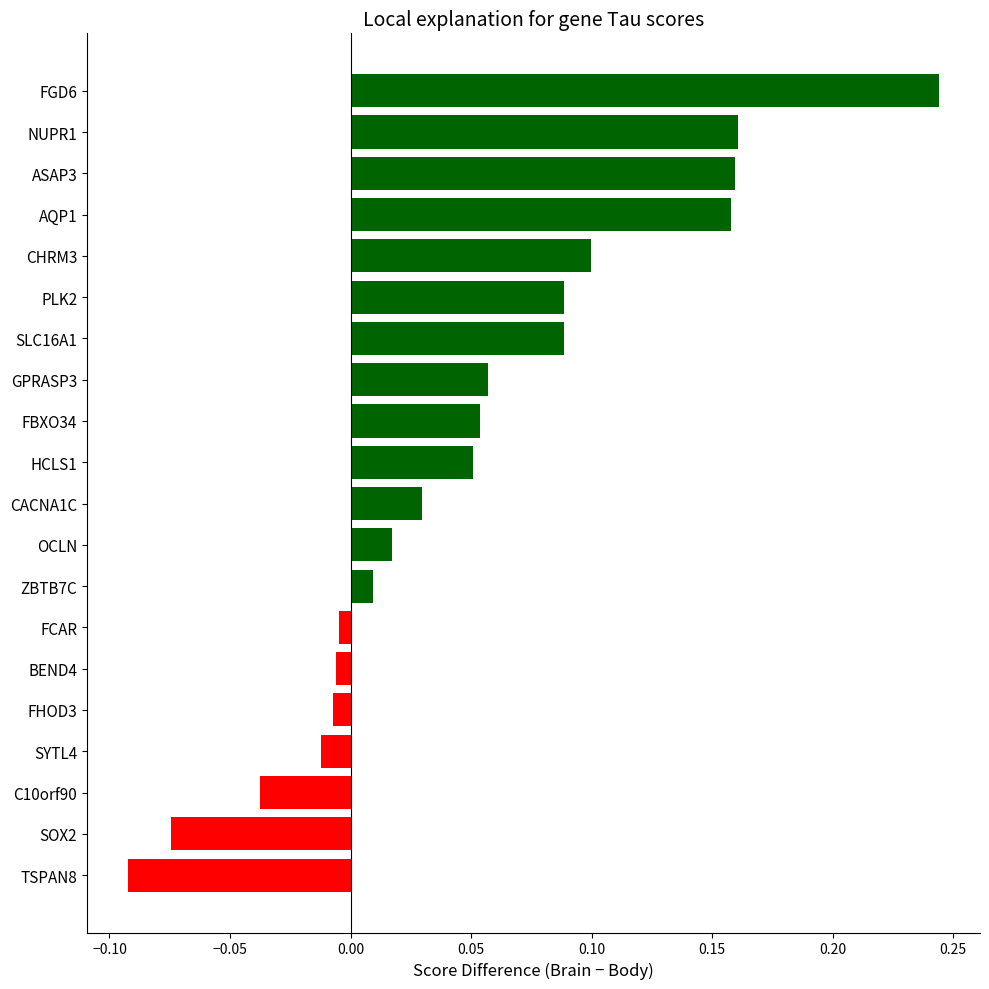

How many bars are there in total?

20